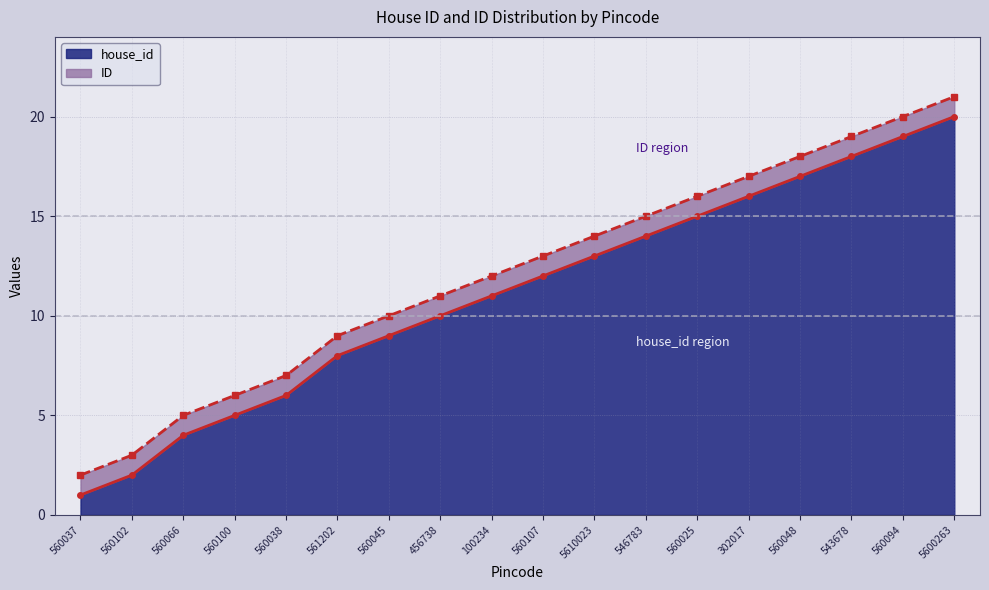

The ID series shows 14 at 5610023. True or false?

True